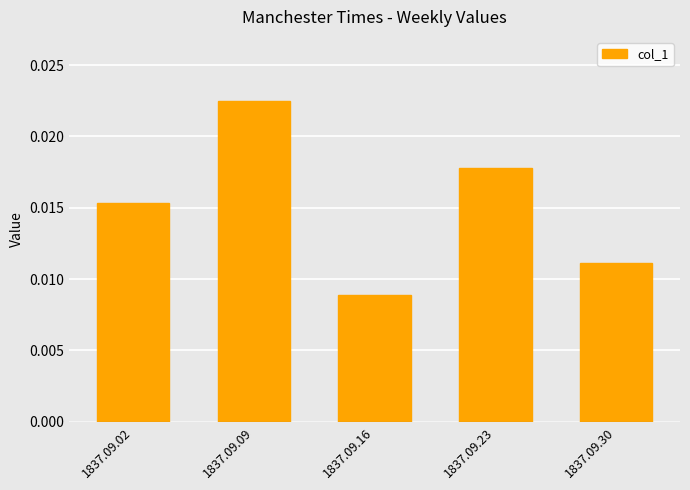

List the labels in order of value, largest first.

1837.09.09, 1837.09.23, 1837.09.02, 1837.09.30, 1837.09.16